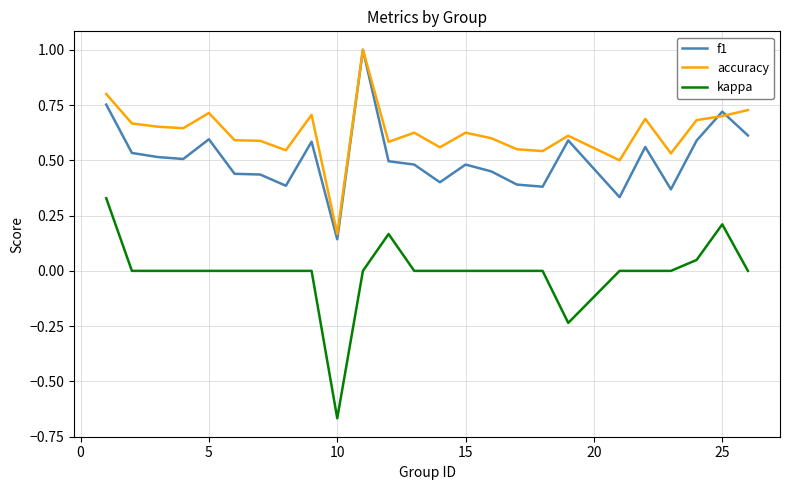

True or false: accuracy and kappa cross at least once.

False